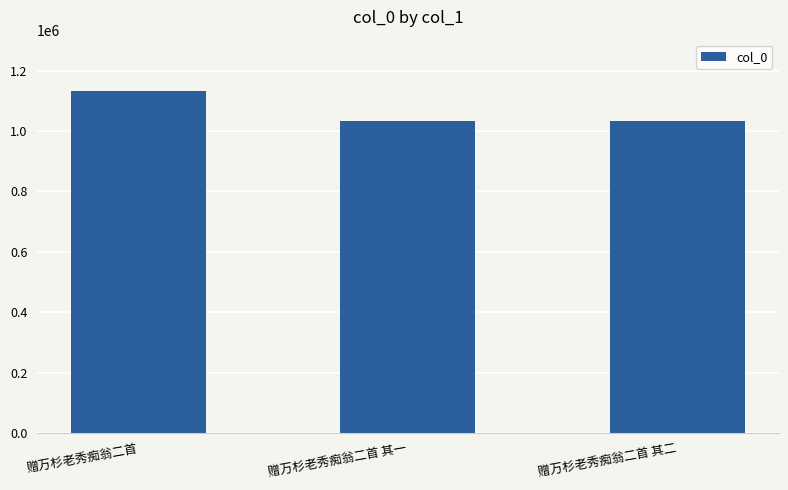

Which has a higher value, 赠万杉老秀痴翁二首 其一 or 赠万杉老秀痴翁二首?

赠万杉老秀痴翁二首